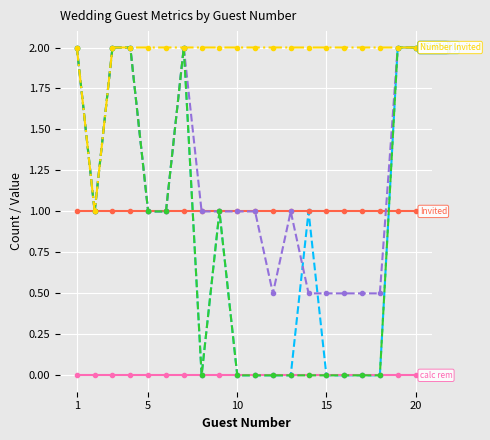

What is the maximum value shown in the chart?

2.0